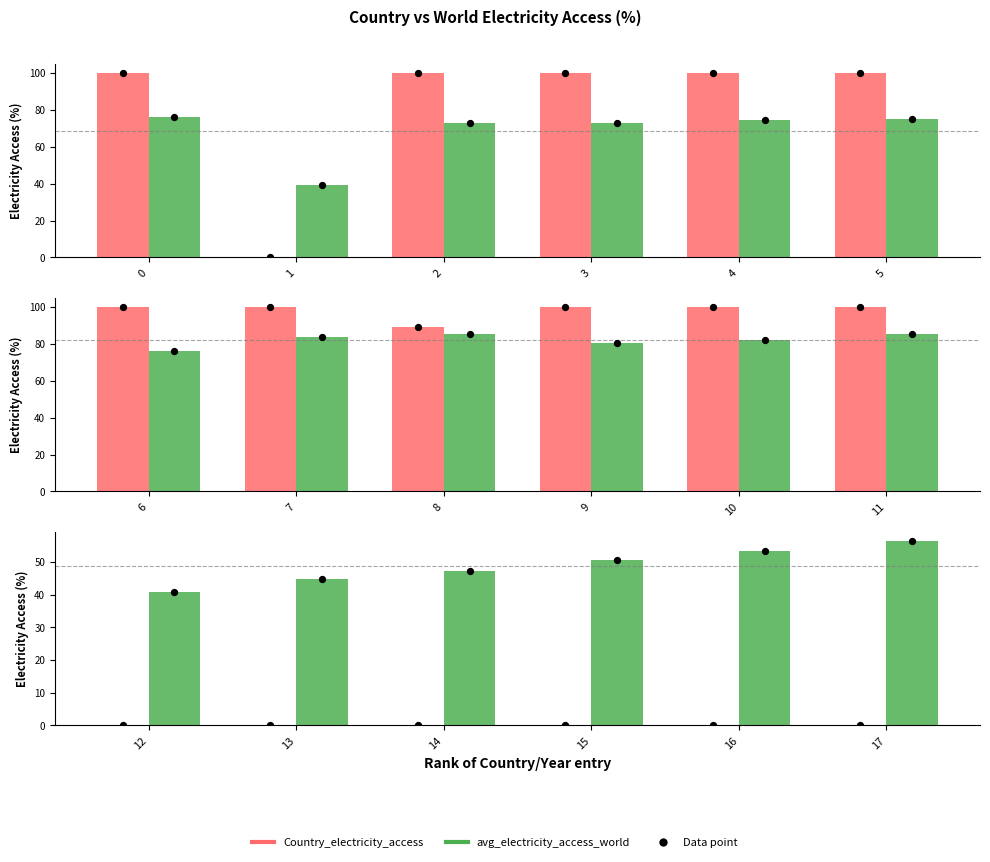

Which series reaches the minimum Y coordinate?

Country_electricity_access